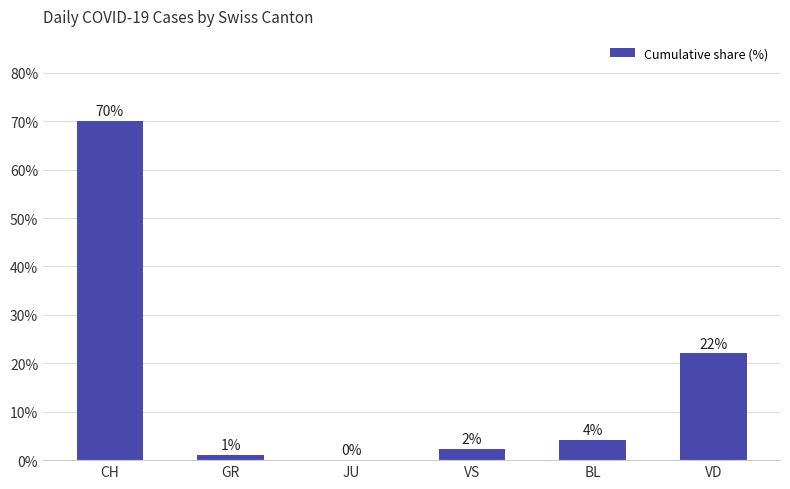

Are the bars horizontal?

No